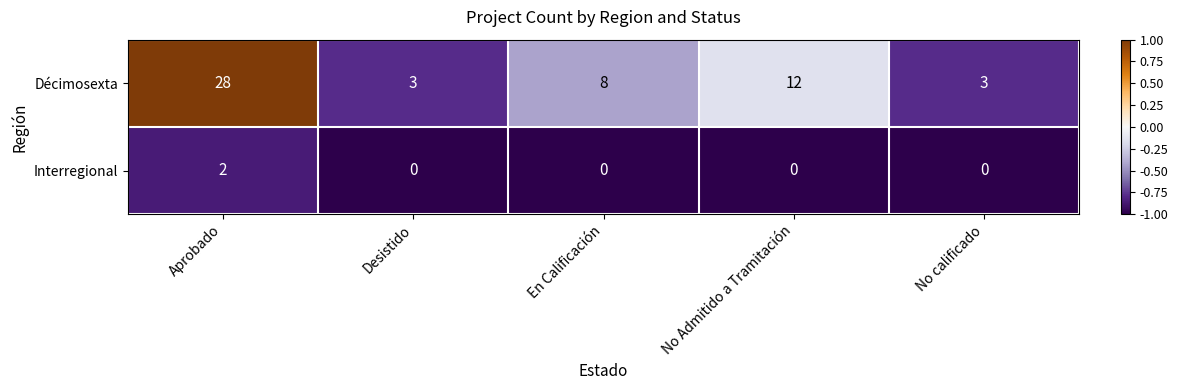

What is the difference between the maximum and minimum values in the Décimosexta series?

25